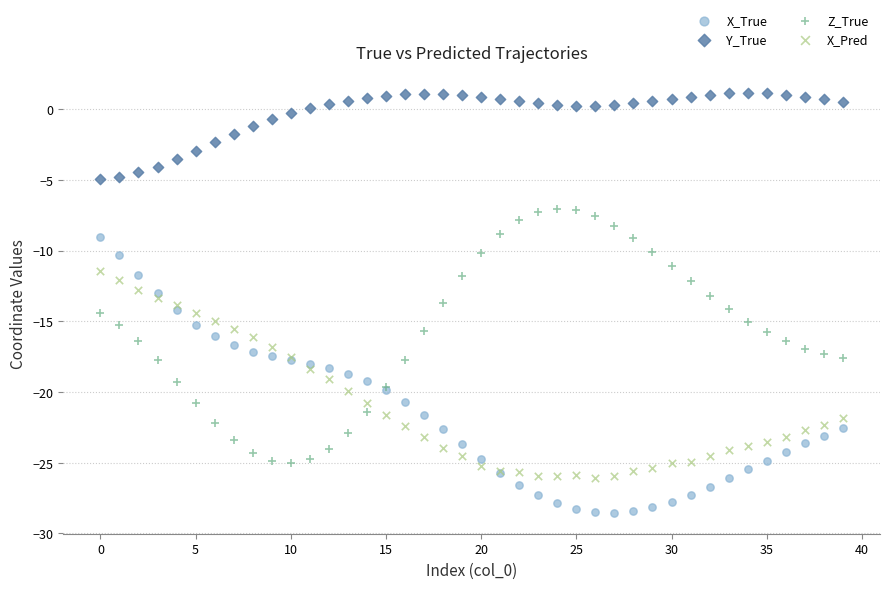

Which series contains the highest Y value?

Y_True